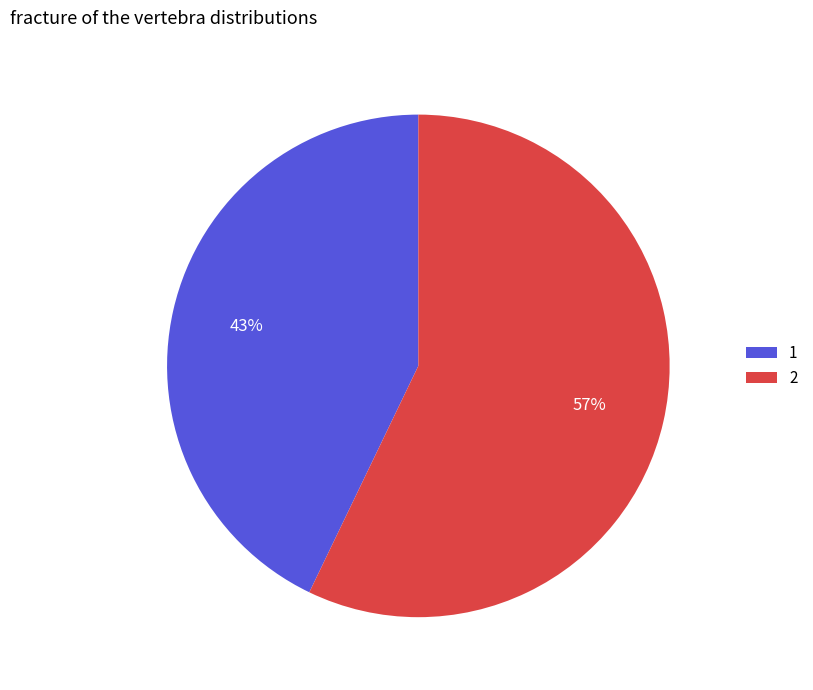

Rank the categories by value from lowest to highest.

1, 2